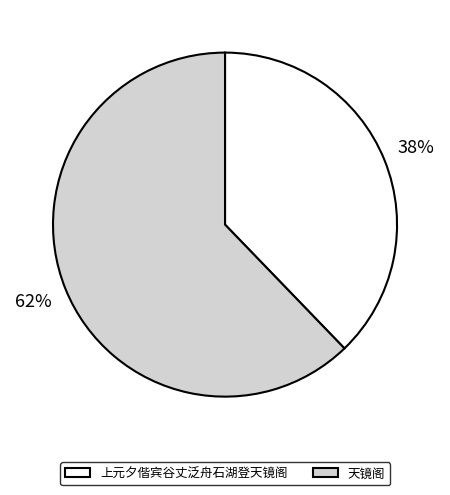

Do 上元夕偕宾谷丈泛舟石湖登天镜阁 and 天镜阁 together represent more than half of the pie?

Yes